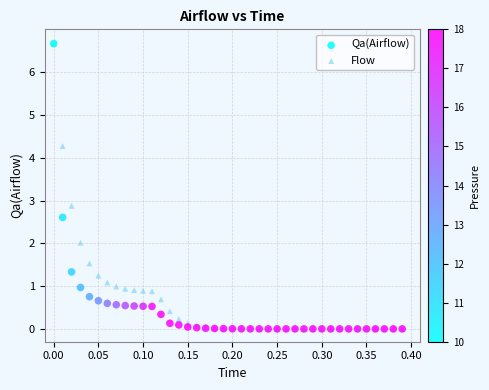

What are all the series names shown in the legend?

Qa(Airflow), Flow